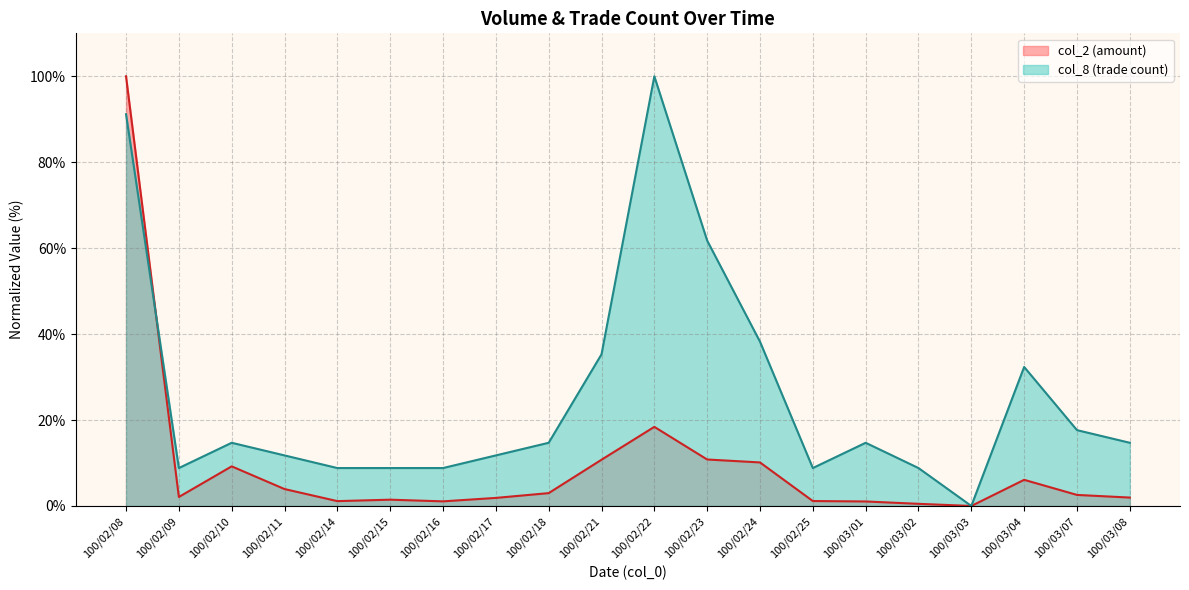

Does the chart display data point markers on the line(s)?

No